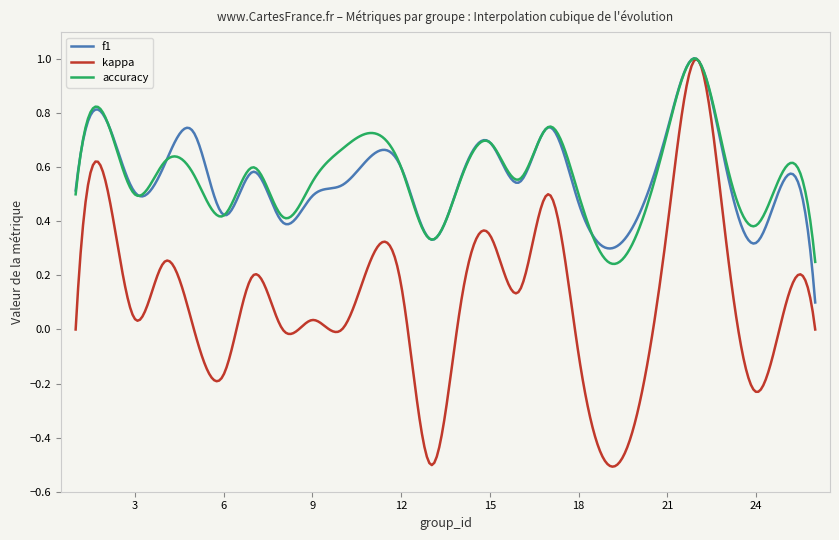

Which series has the widest spread of values?

kappa